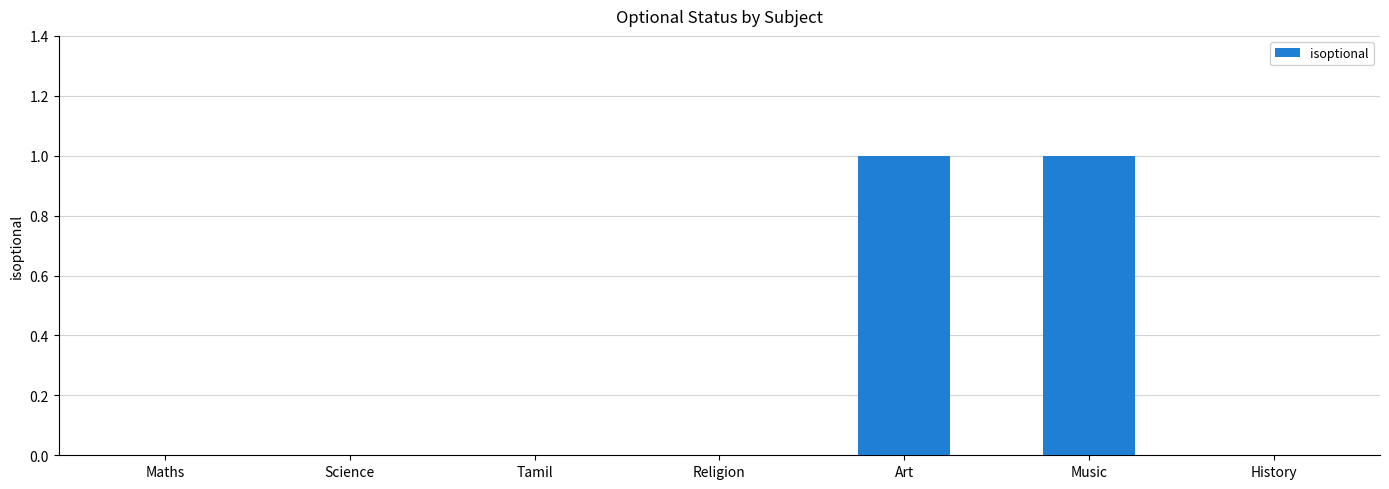

Is it true that the value at History is -1?

False